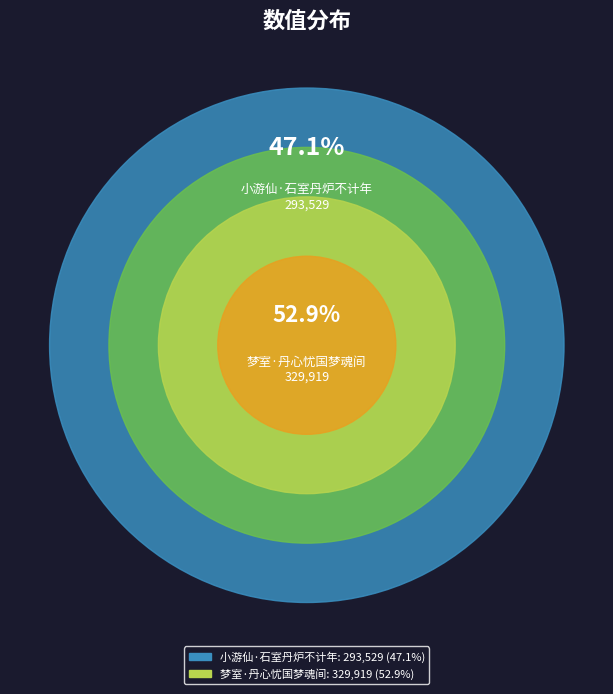

Is it true that 小游仙·石室丹炉不计年 is 47% of the pie?

True